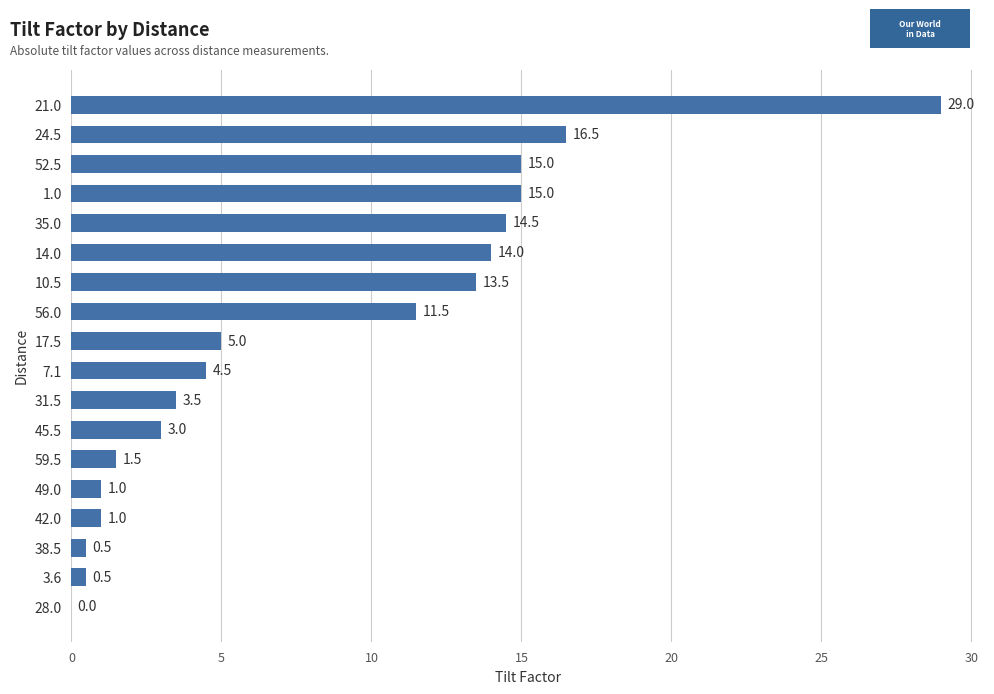

What is the average value?

8.3